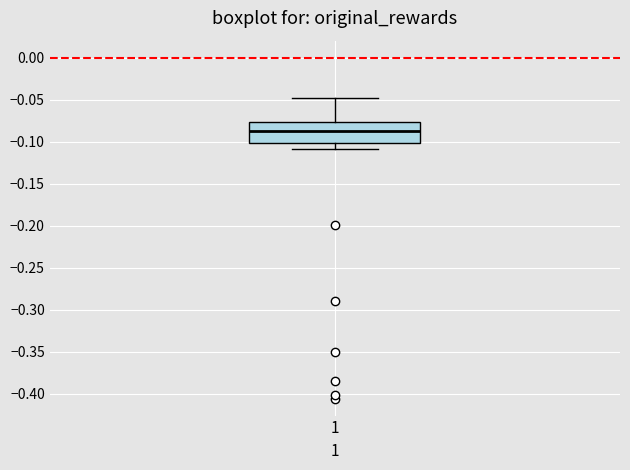

Where does the upper whisker of the box at x = 1 end on the y-axis? The values are not printed on the chart, so give them approximately, as read against the axis.

-0.050